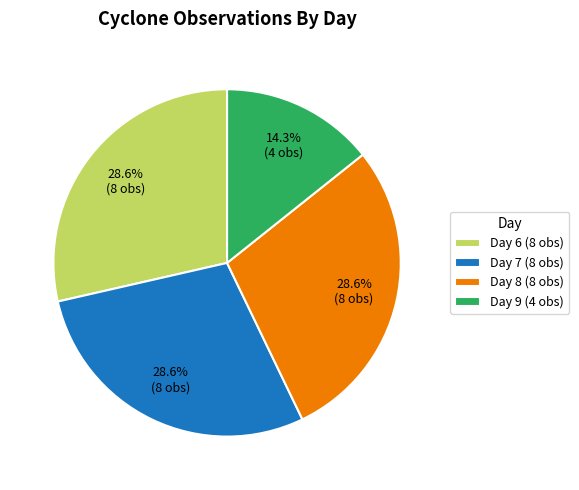

Does Day 7 (8 obs) represent more than half of the total?

No